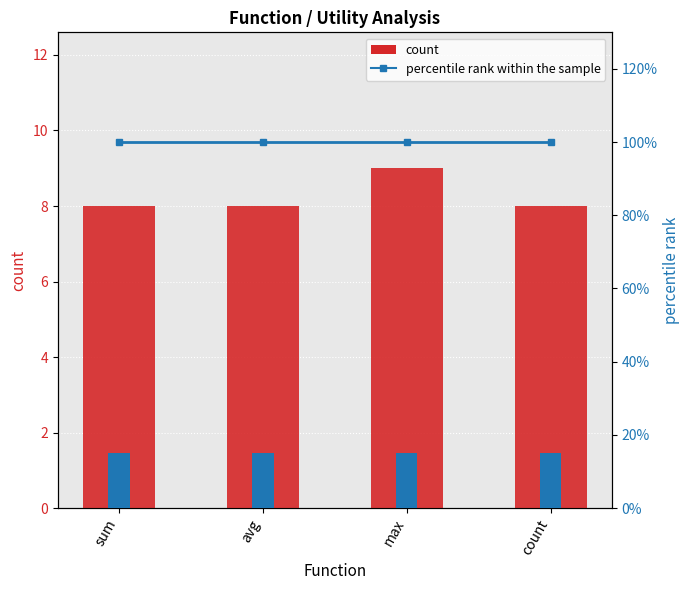

Which category has the highest value in the percentile rank within the sample series?

sum